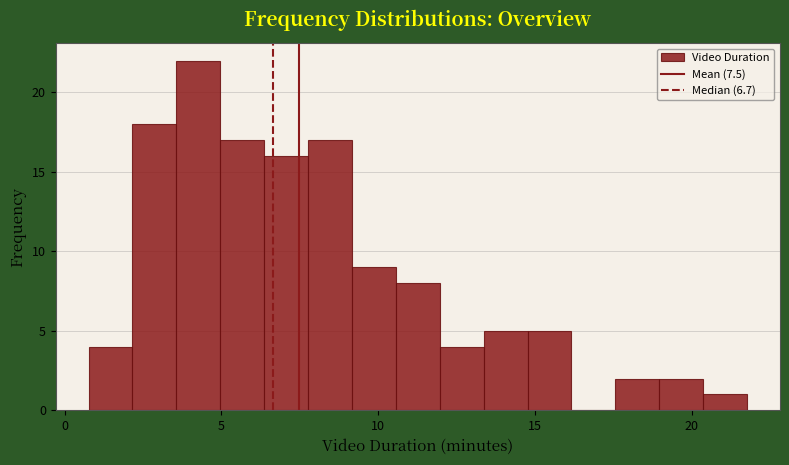

Around what value on the x-axis is the tallest bar? Give the approximate position of its centre, as read against the axis.

4.5